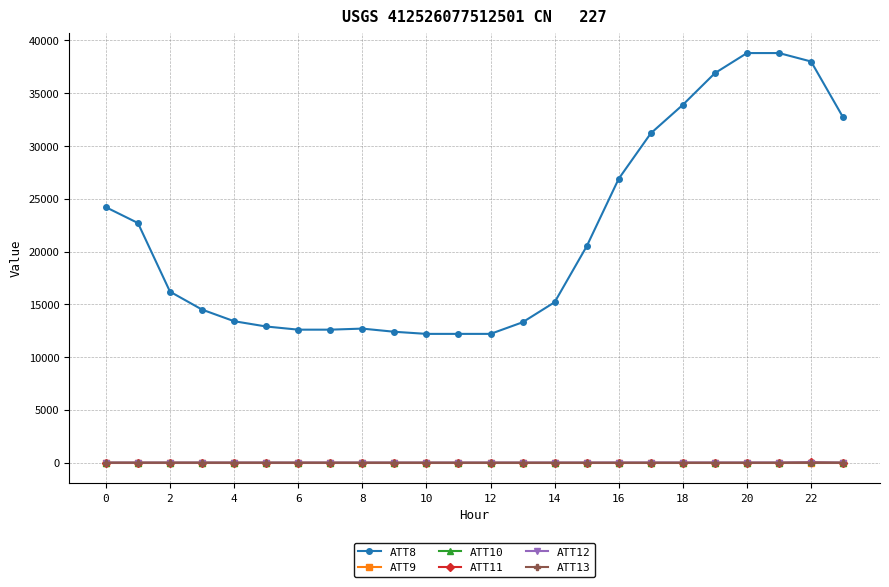

At how many categories does at least one series exceed 15638?

12